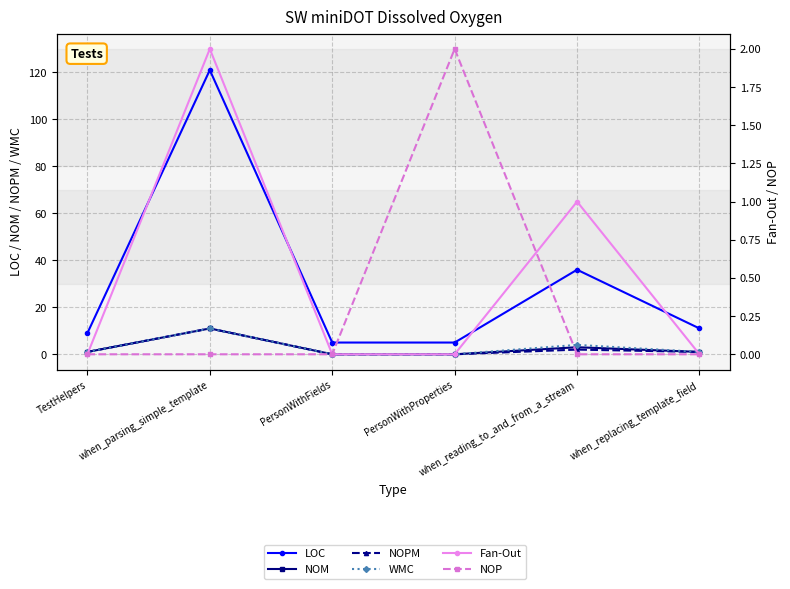

What is the label of the 3rd point from the right?

PersonWithProperties